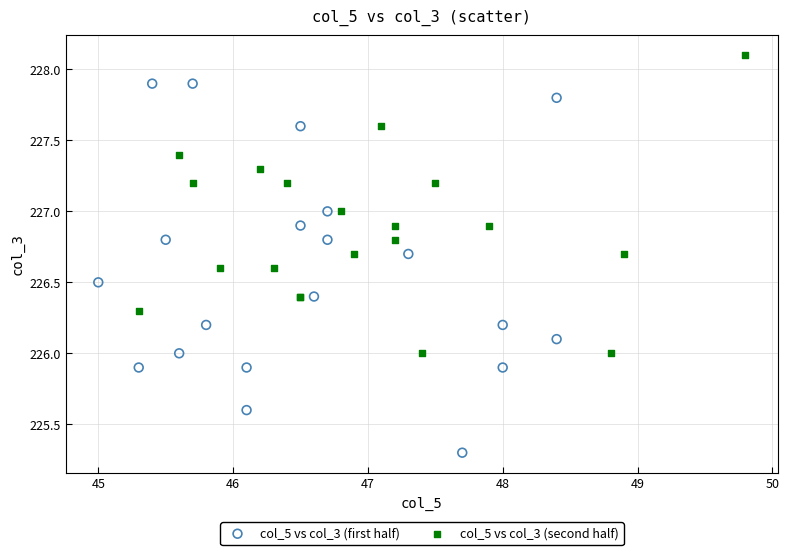

Which series contains the lowest Y value?

col_5 vs col_3 (first half)